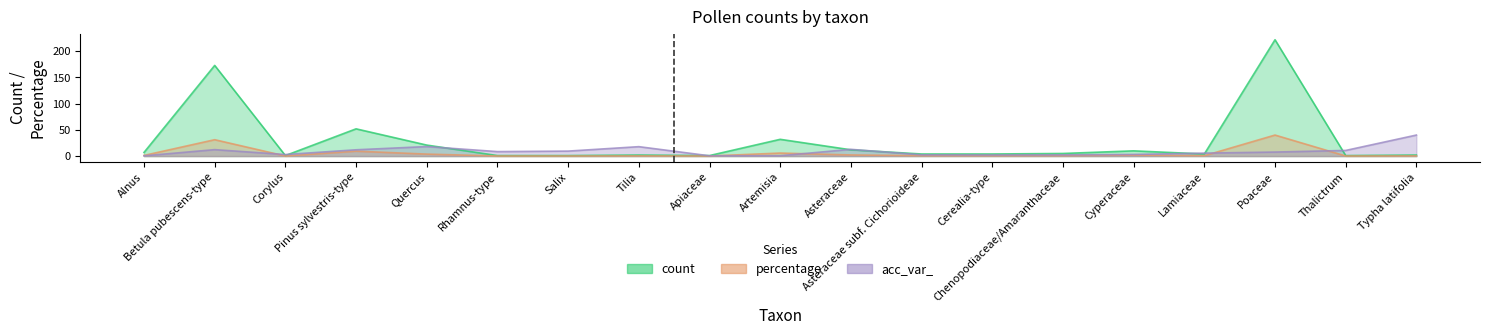

What is the difference between the second highest and second lowest values in the acc_var_ series?

17.6